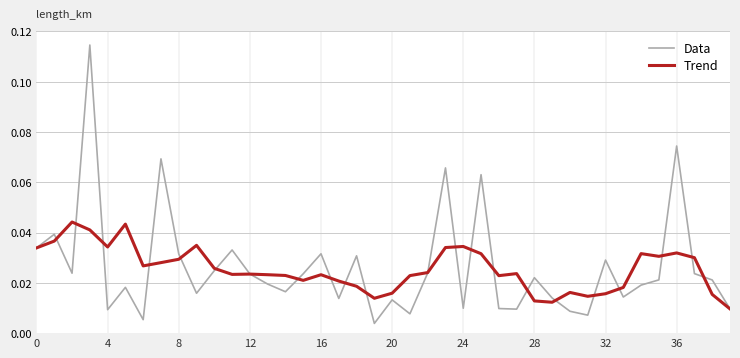

Which series has the largest range (max minus min)?

Data